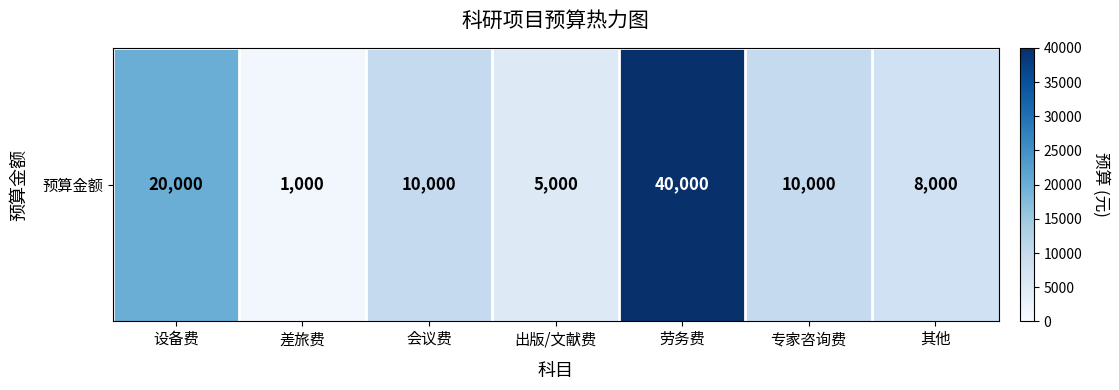

What is the difference between the second highest and second lowest values?

15000